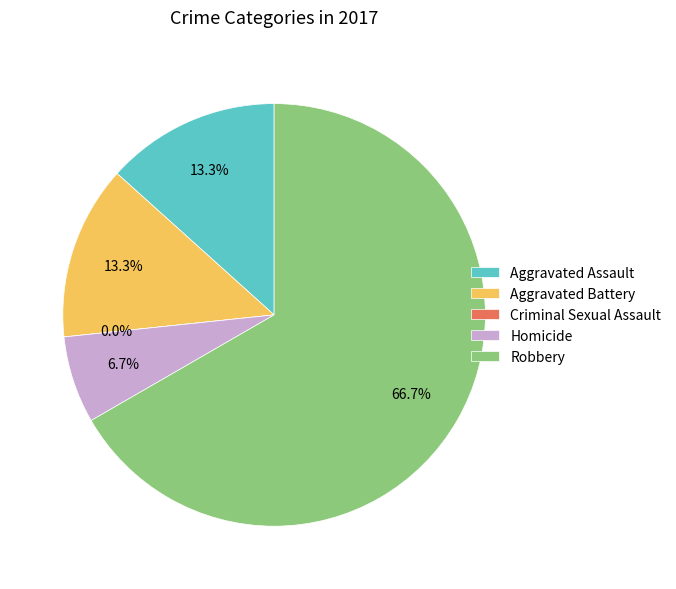

Does any single category account for the majority?

Yes